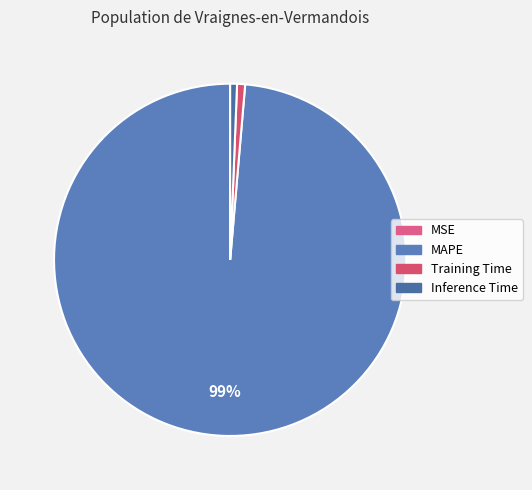

Rank the categories by value from lowest to highest.

MSE, Inference Time, Training Time, MAPE